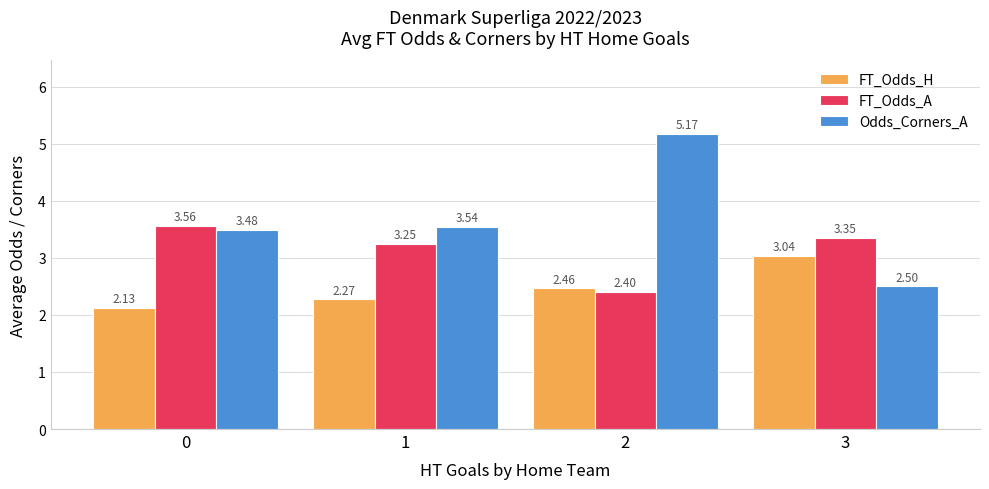

What is the difference between the maximum and second lowest values in the FT_Odds_A series?

0.3